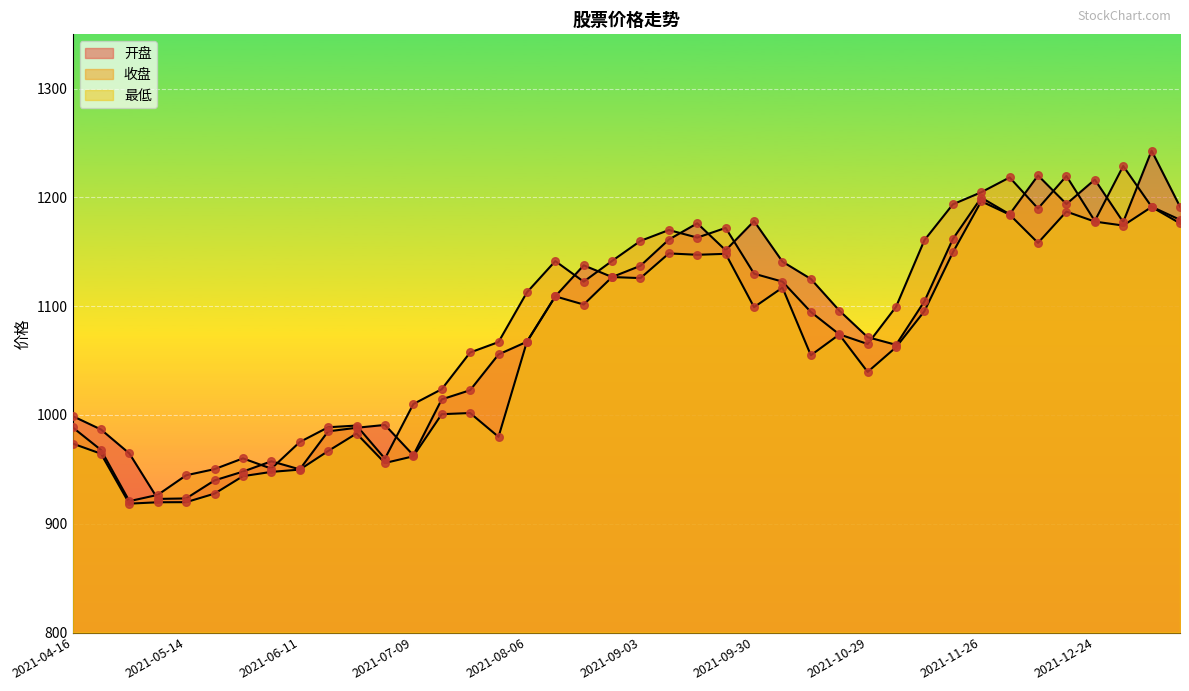

At which category is the sum across all series the highest?

2022-01-07